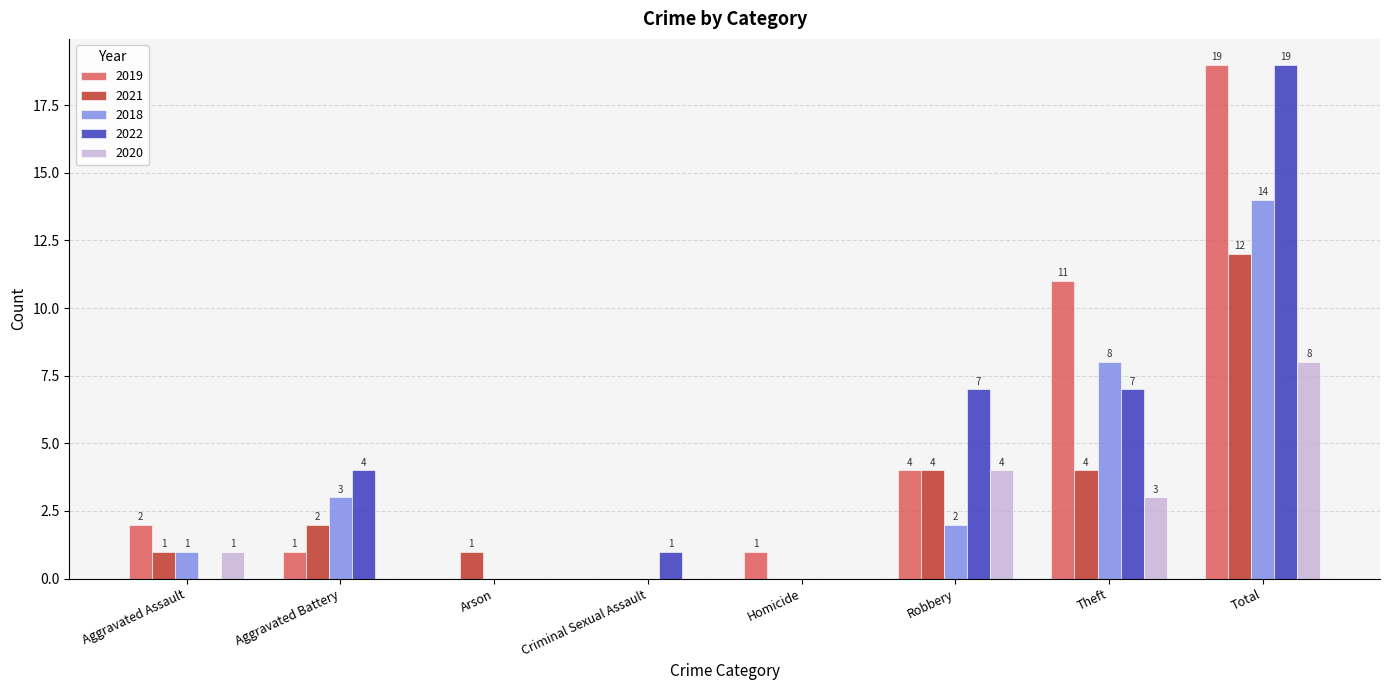

What is the total value across all series at Theft?

33